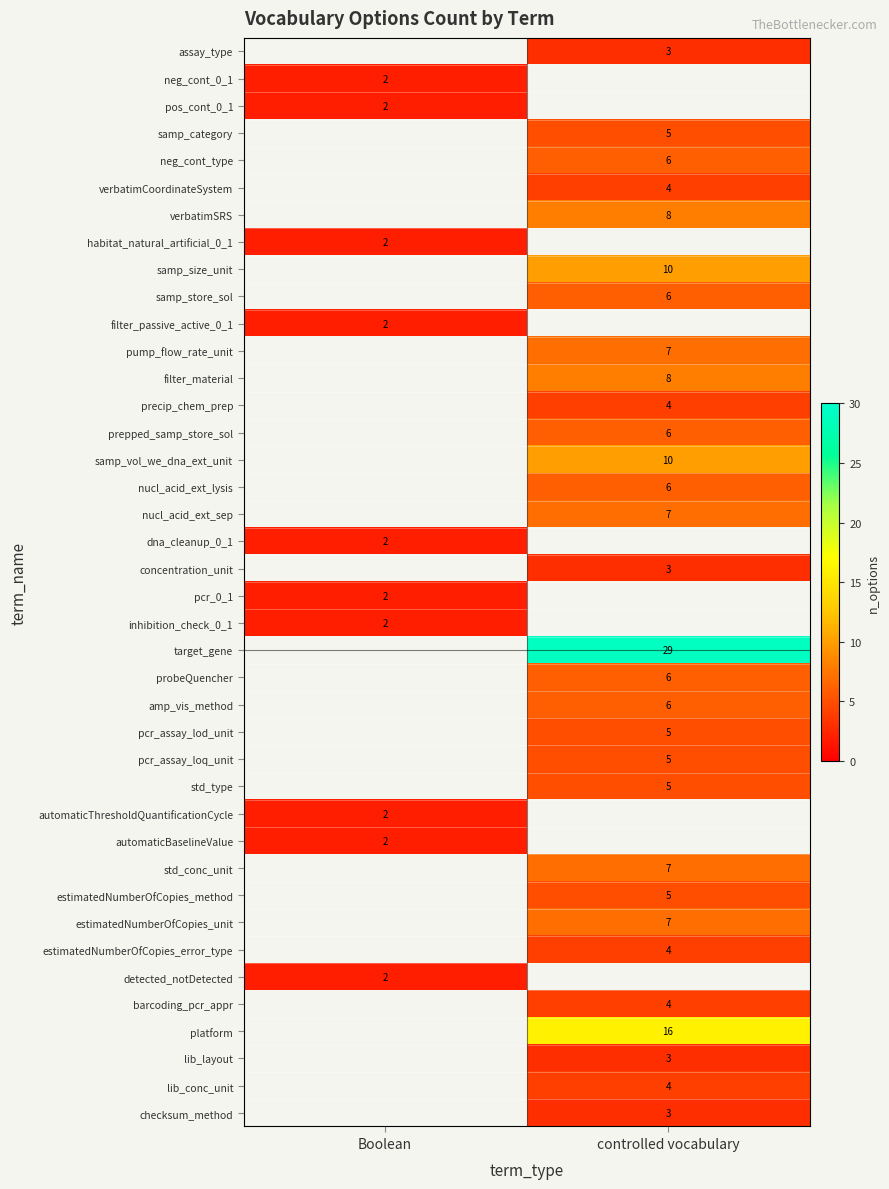

The value of neg_cont_type at controlled vocabulary is 6. True or false?

True